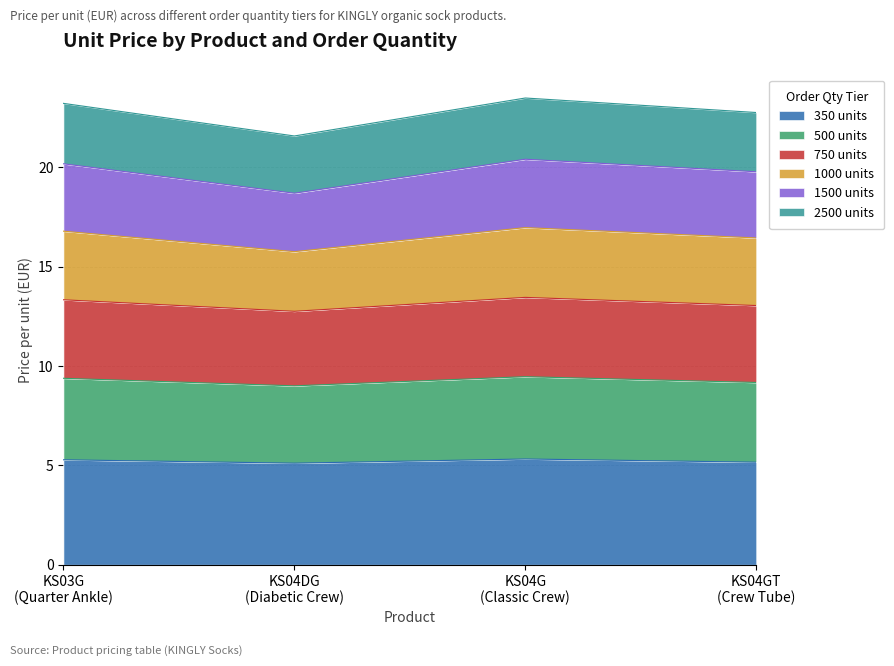

What is the minimum value for 350 units?

5.1